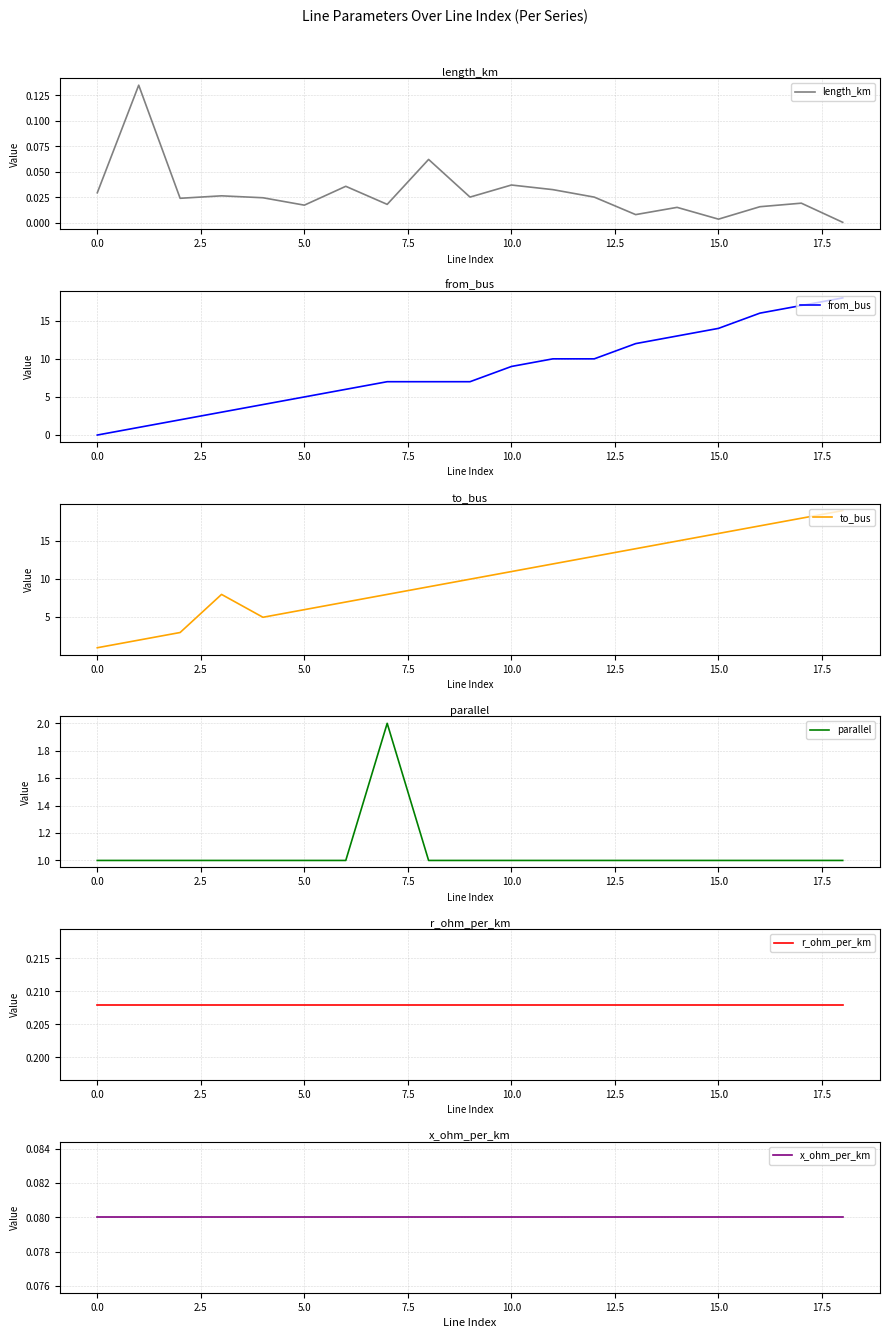

What are all the series names shown in the legend?

length_km, from_bus, to_bus, parallel, r_ohm_per_km, x_ohm_per_km